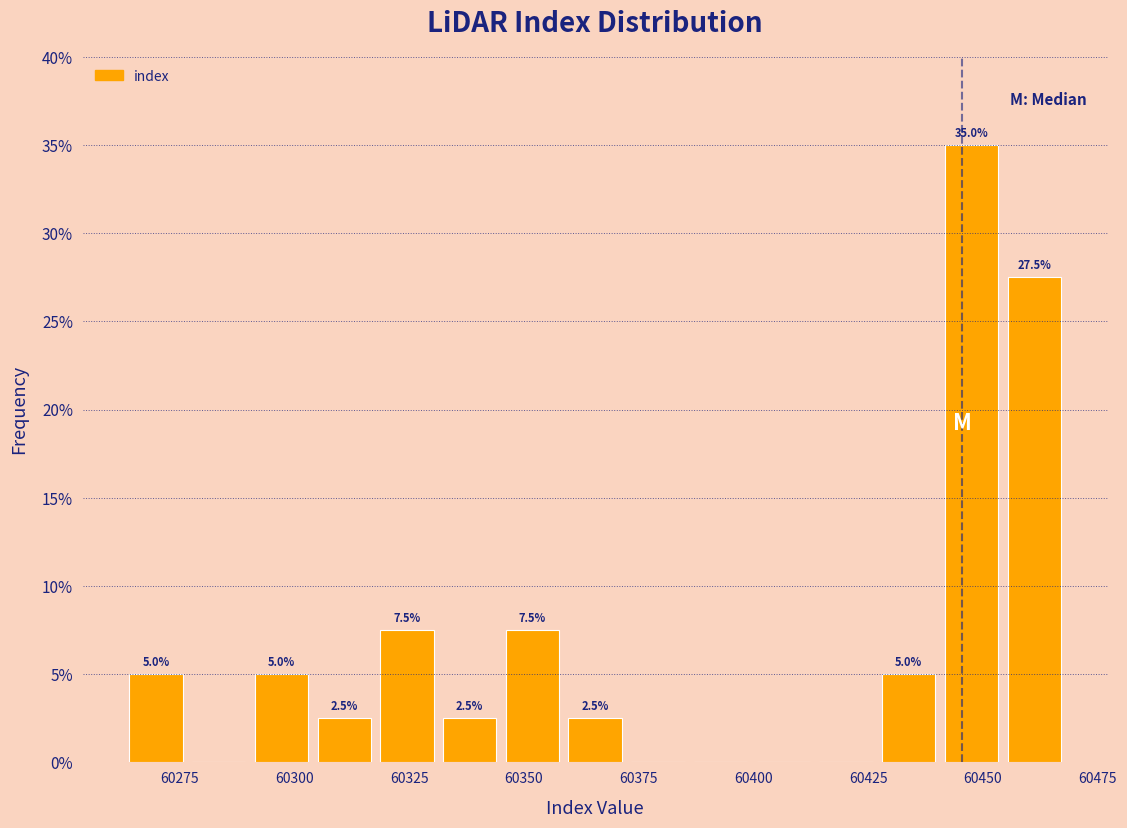

Read against the x-axis, roughly where is the centre of the tallest bar?

60450